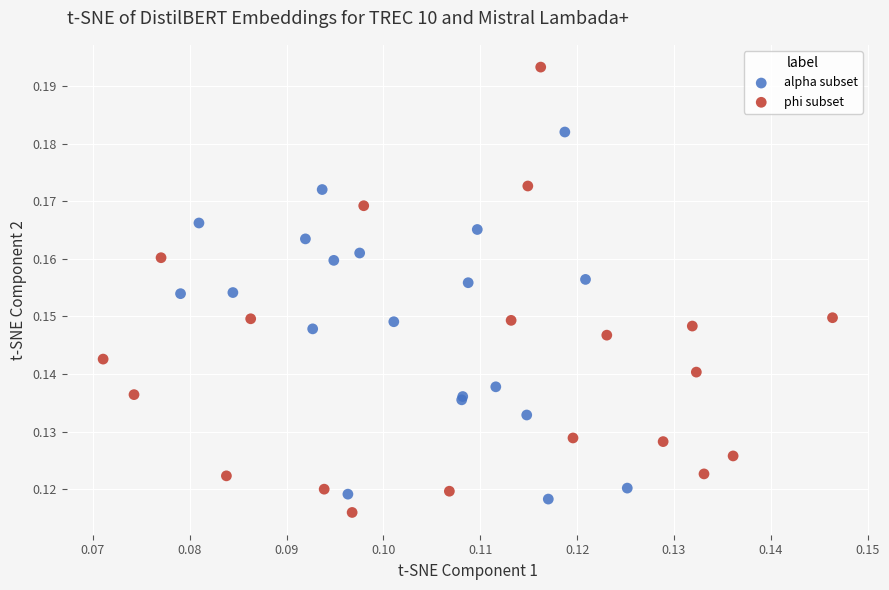

Which series contains the highest Y value?

phi subset